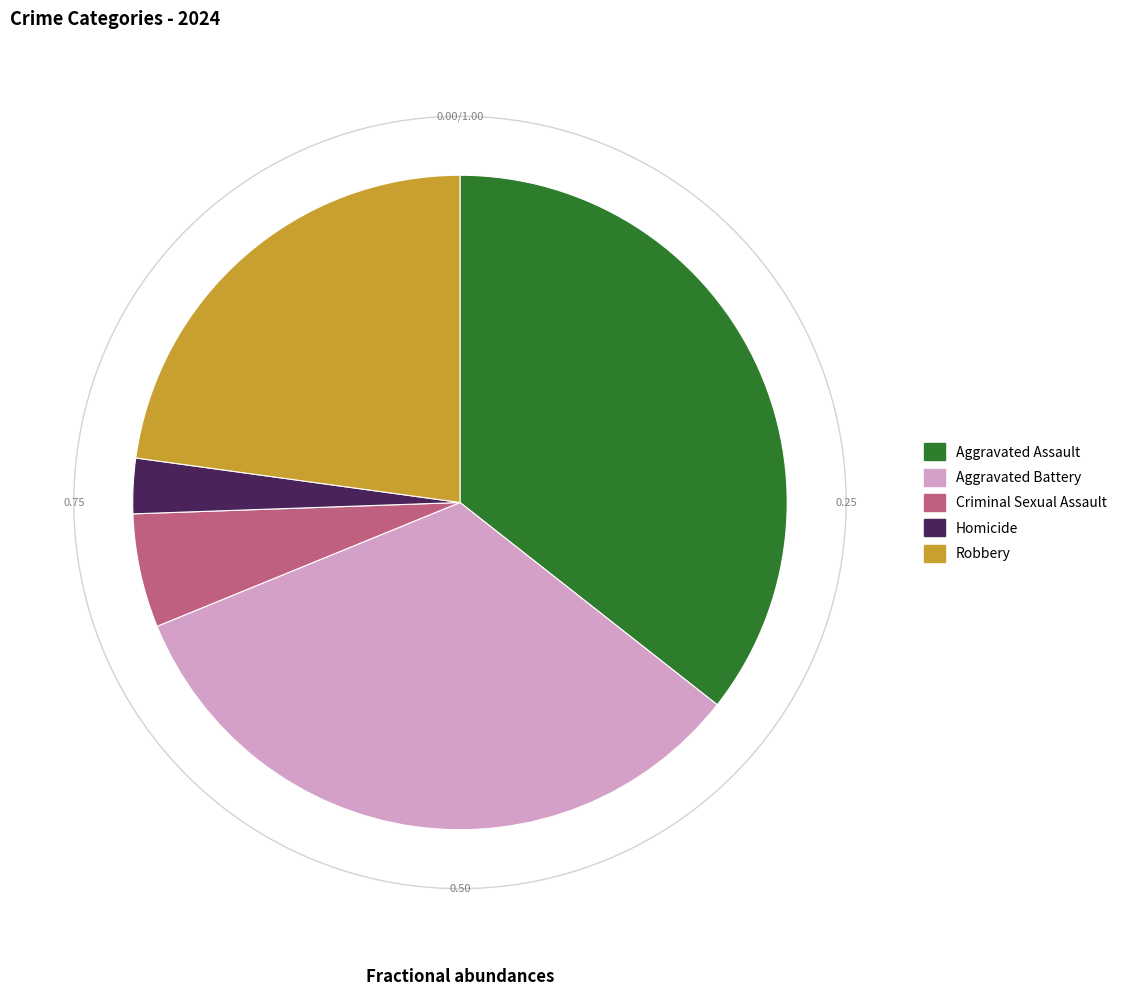

What is the smallest slice in the pie chart?

Homicide